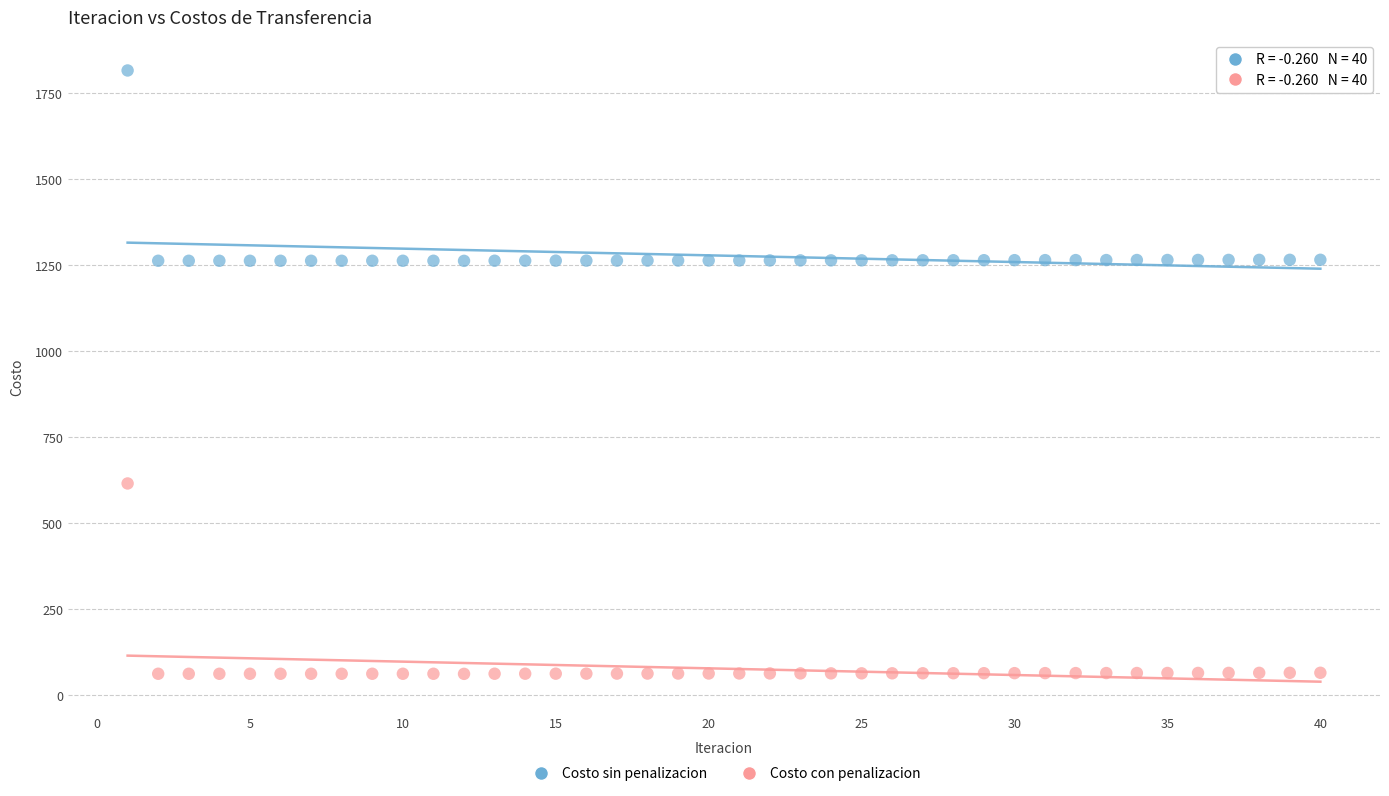

Across all data points, what is the range of X values (max minus min)?

39.0